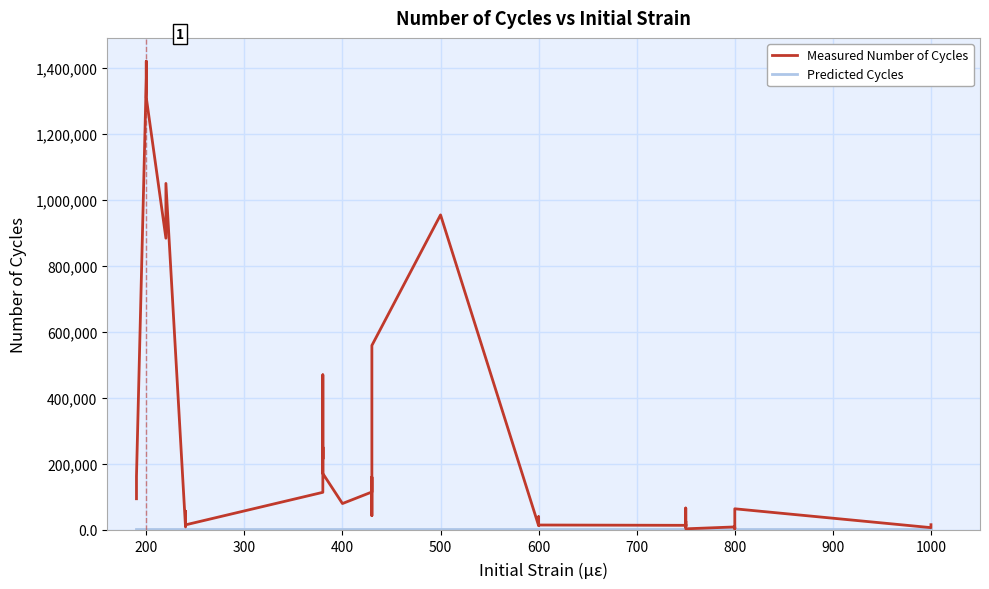

What position from the right is 300?

38